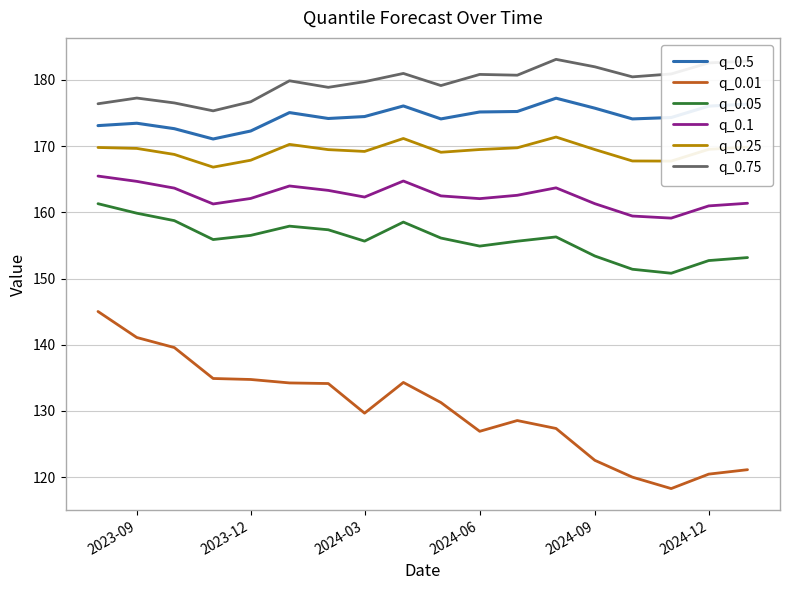

True or false: q_0.75 and q_0.5 intersect in this chart.

False